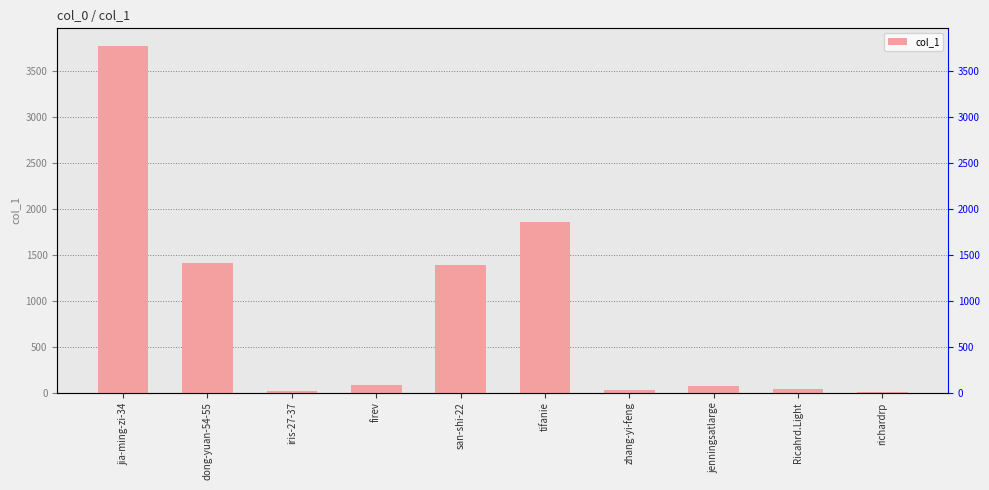

Between san-shi-22 and zhang-yi-feng, which is larger?

san-shi-22